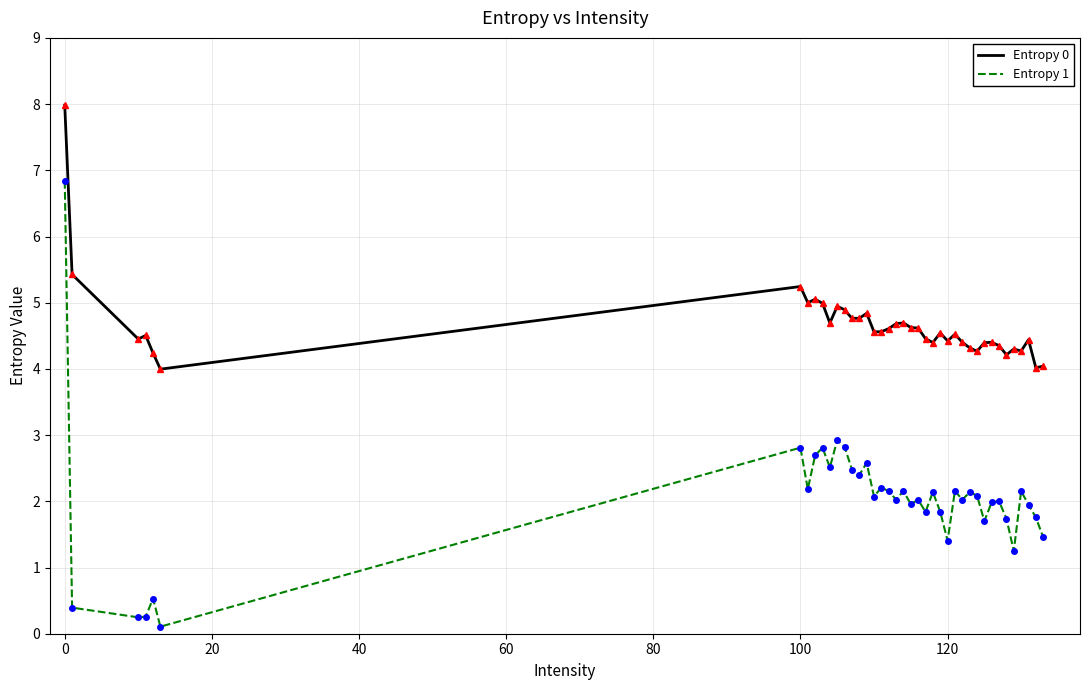

What is the highest value of the Entropy 0 series?

8.0